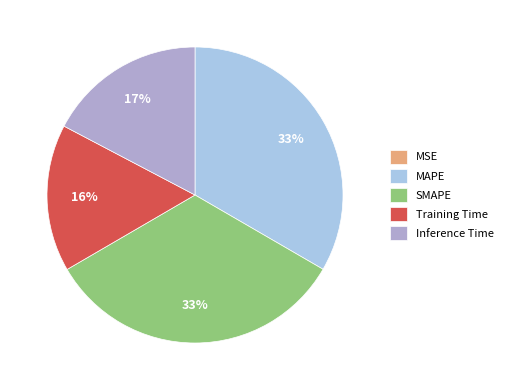

To the nearest percent, what is the average slice percentage?

20%